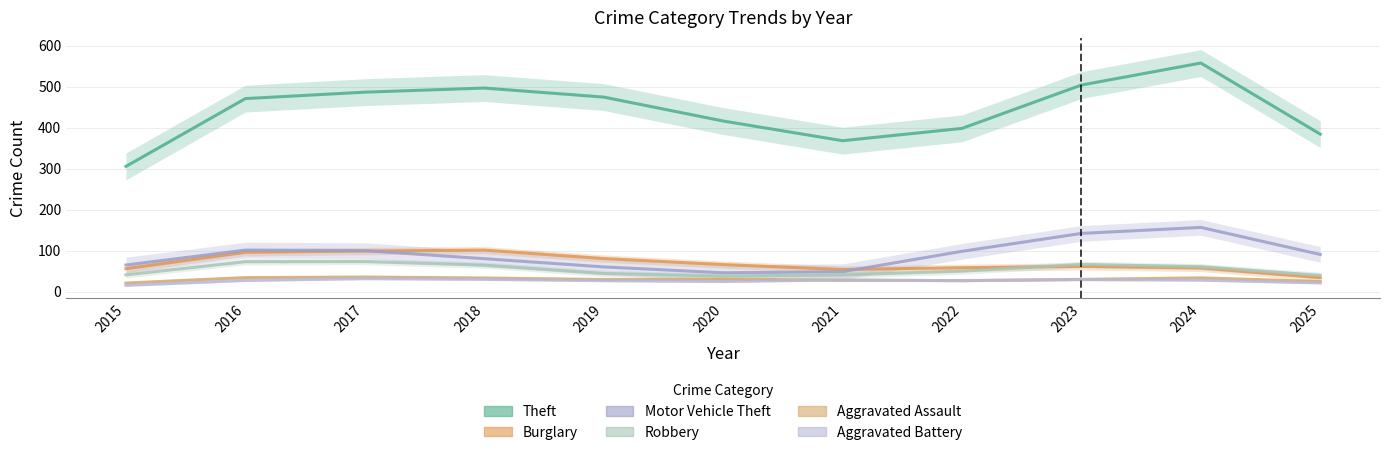

What is the value of the Aggravated Battery point at the 2nd from the left?

27.3